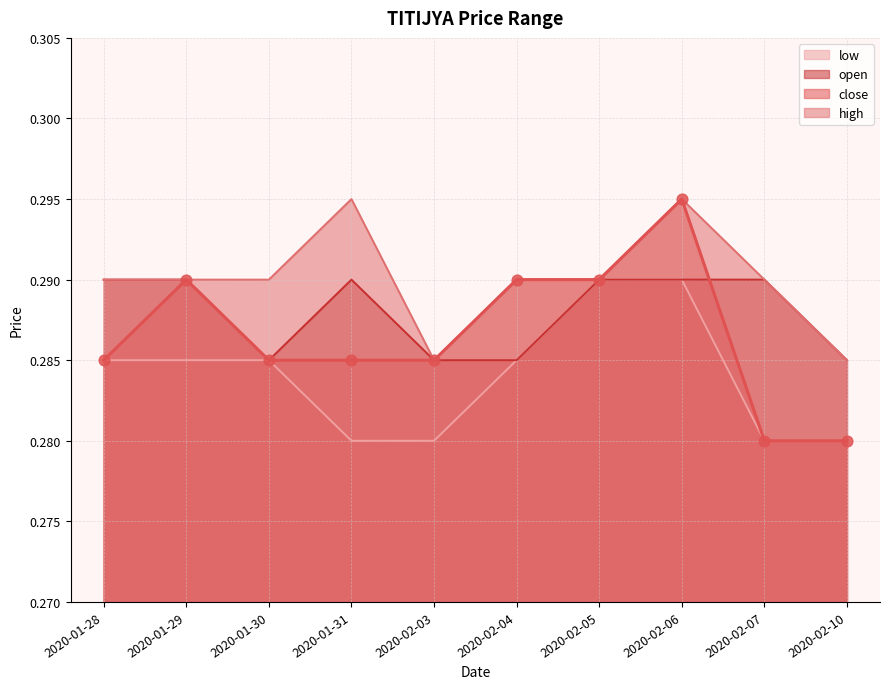

Is the value of open at 2020-01-28 greater than the value of close at 2020-01-29?

No